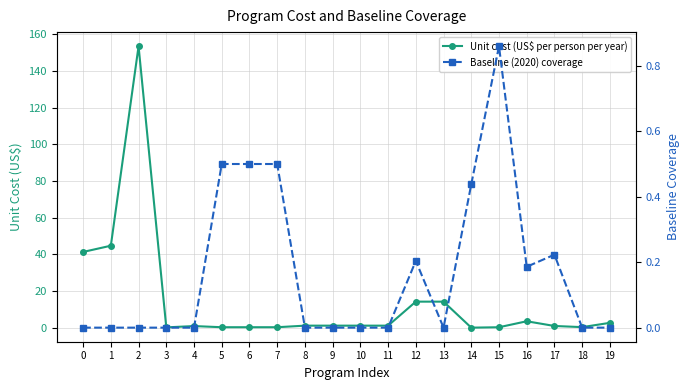

How many lines are shown in the chart?

2